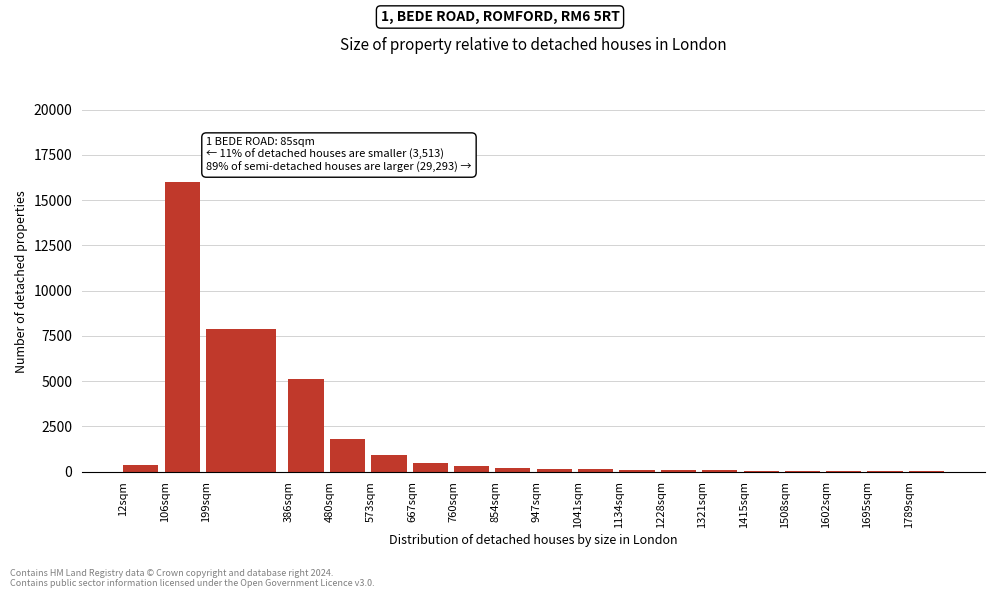

The value at 480sqm is 2491. True or false?

False